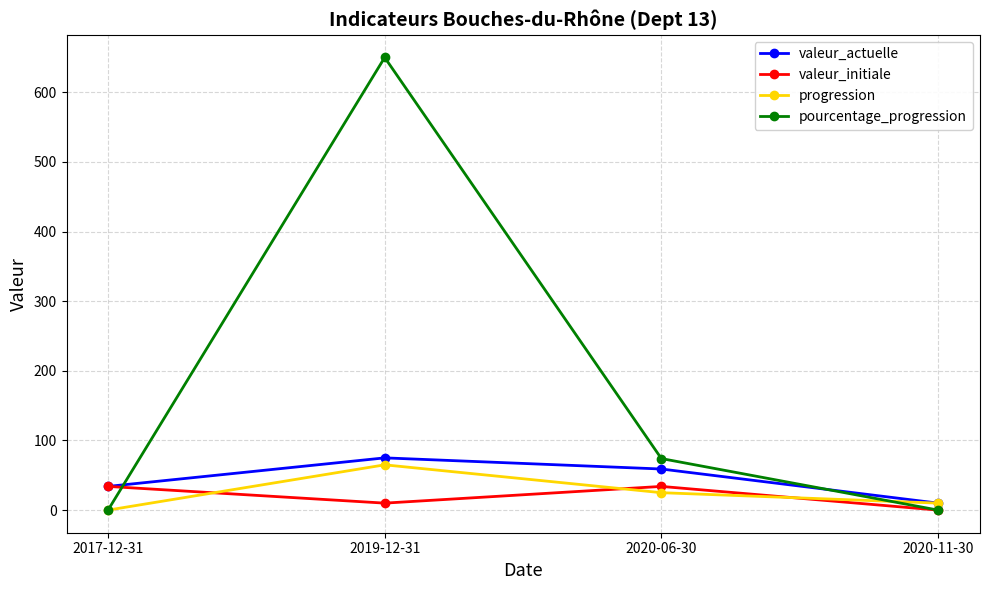

Which series changed the most between 2017-12-31 and 2020-06-30?

pourcentage_progression